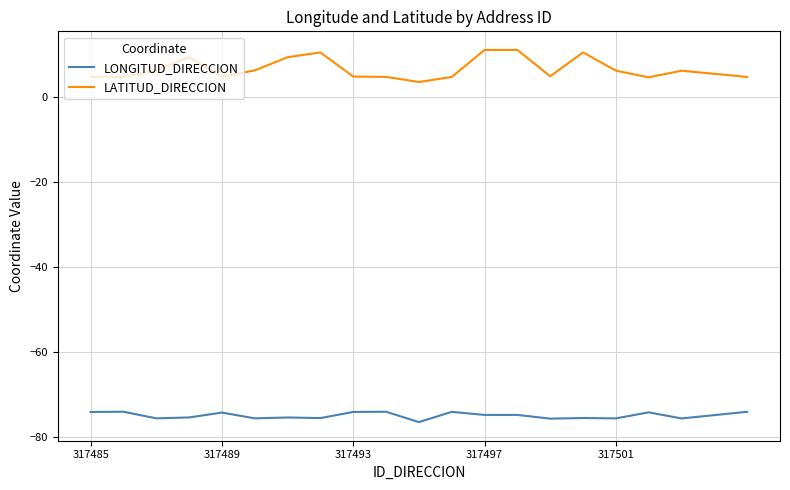

Which series has the widest spread of values?

LATITUD_DIRECCION